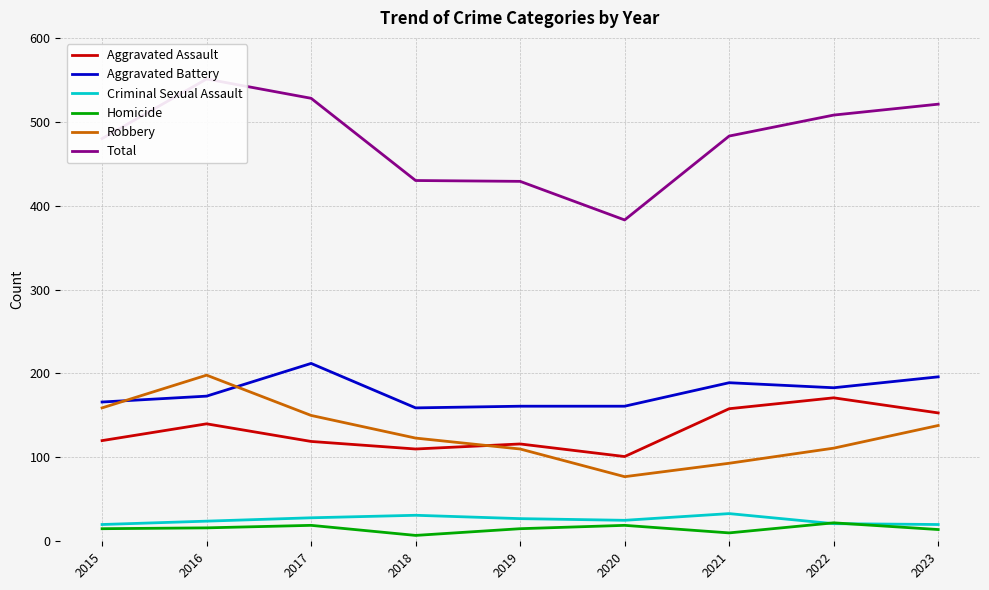

The Homicide series shows 20 at 2019. True or false?

False